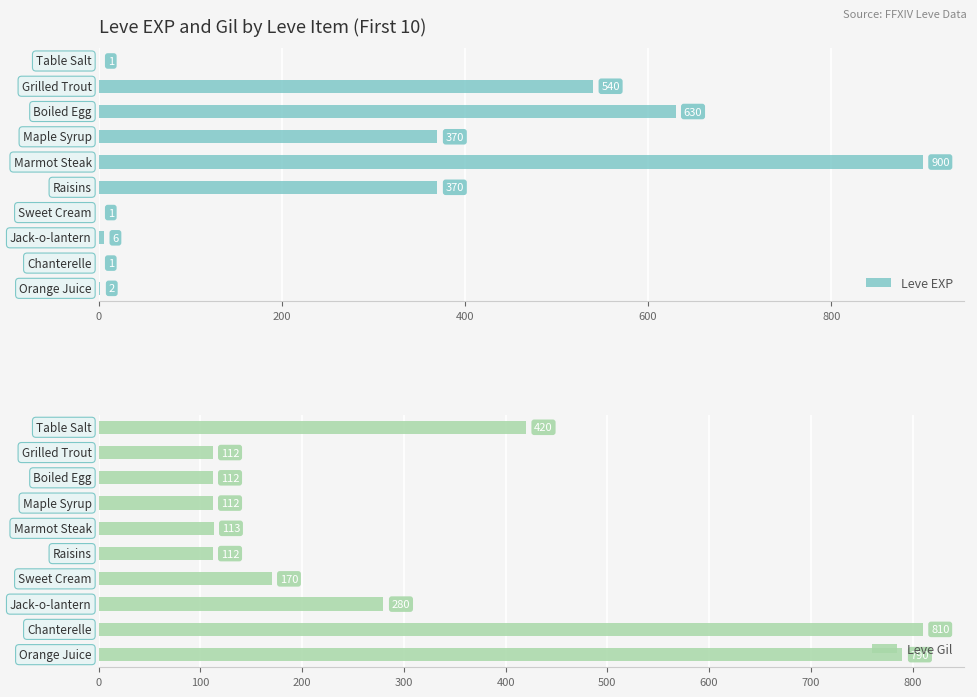

What is the difference between the maximum and minimum values in the Leve Gil series?

698